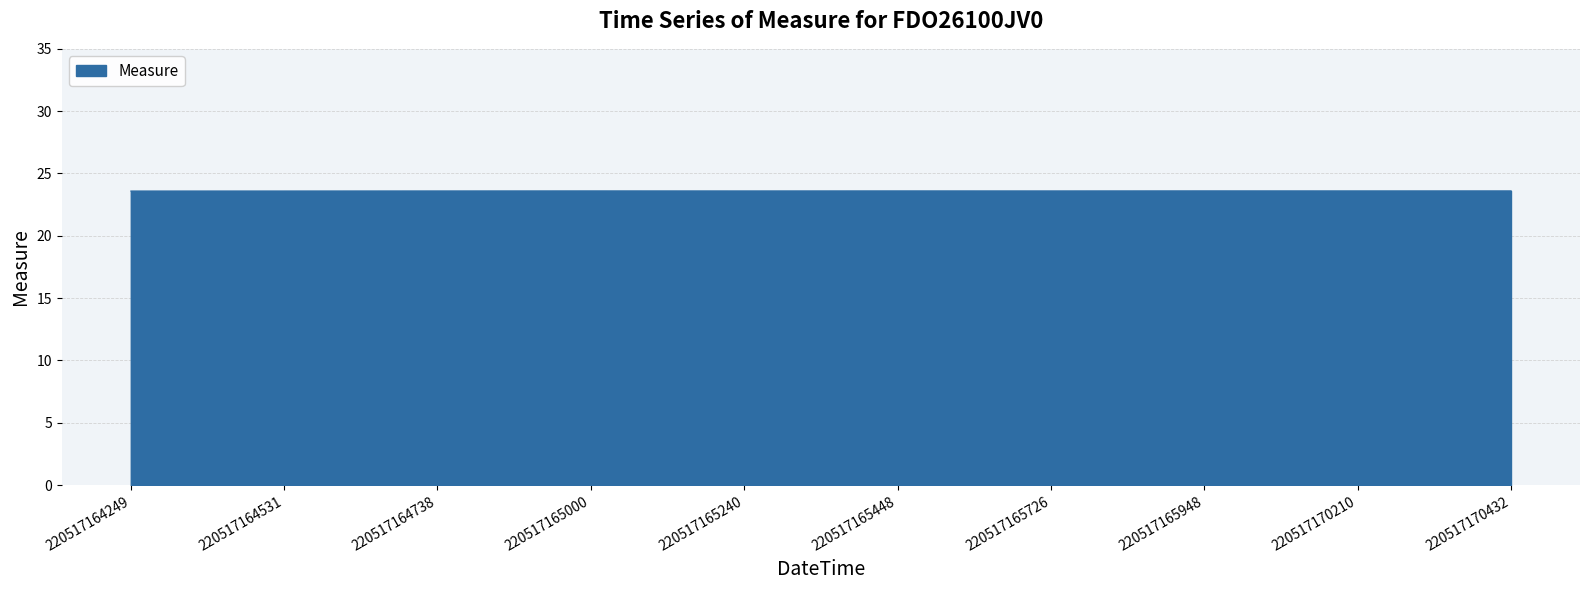

What is the greatest value displayed?

23.6